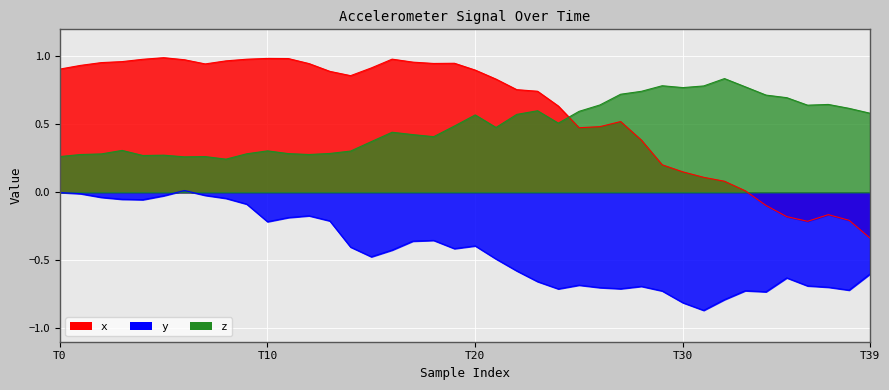

At which category does the chart reach its peak across all series?

5